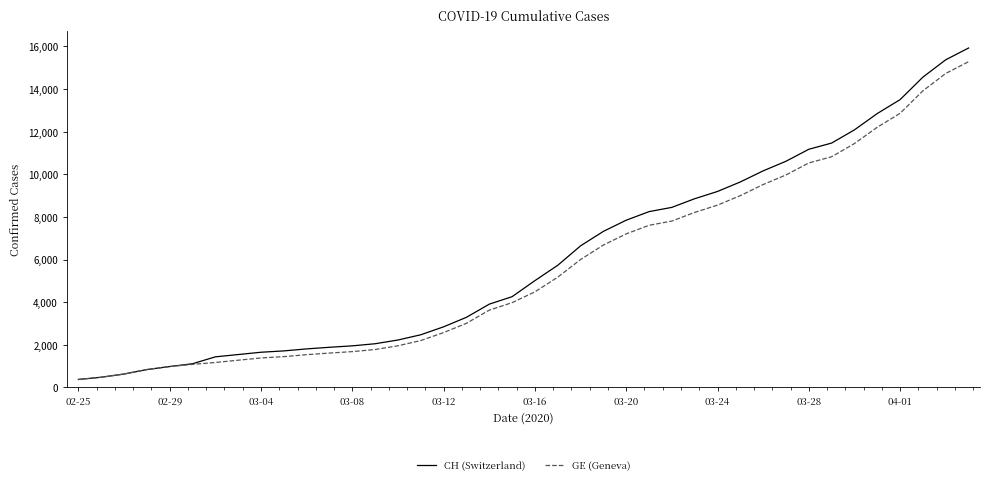

Which series has the widest spread of values?

CH (Switzerland)